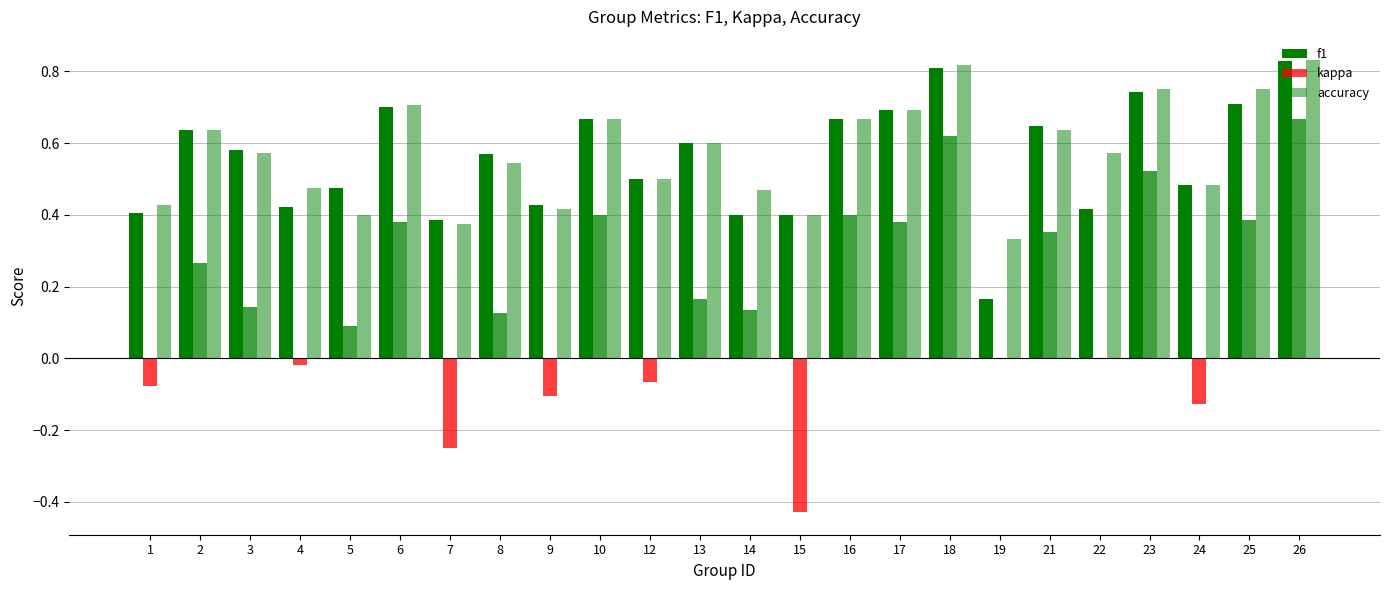

How many groups of bars are there?

24